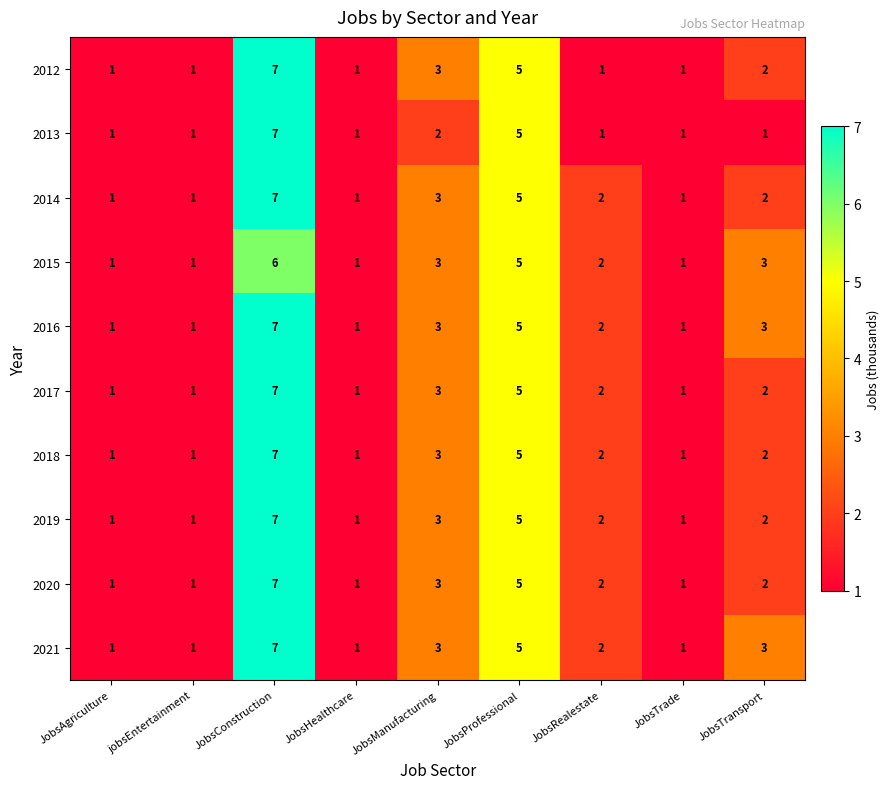

At which label does 2016 first exceed 2?

JobsConstruction